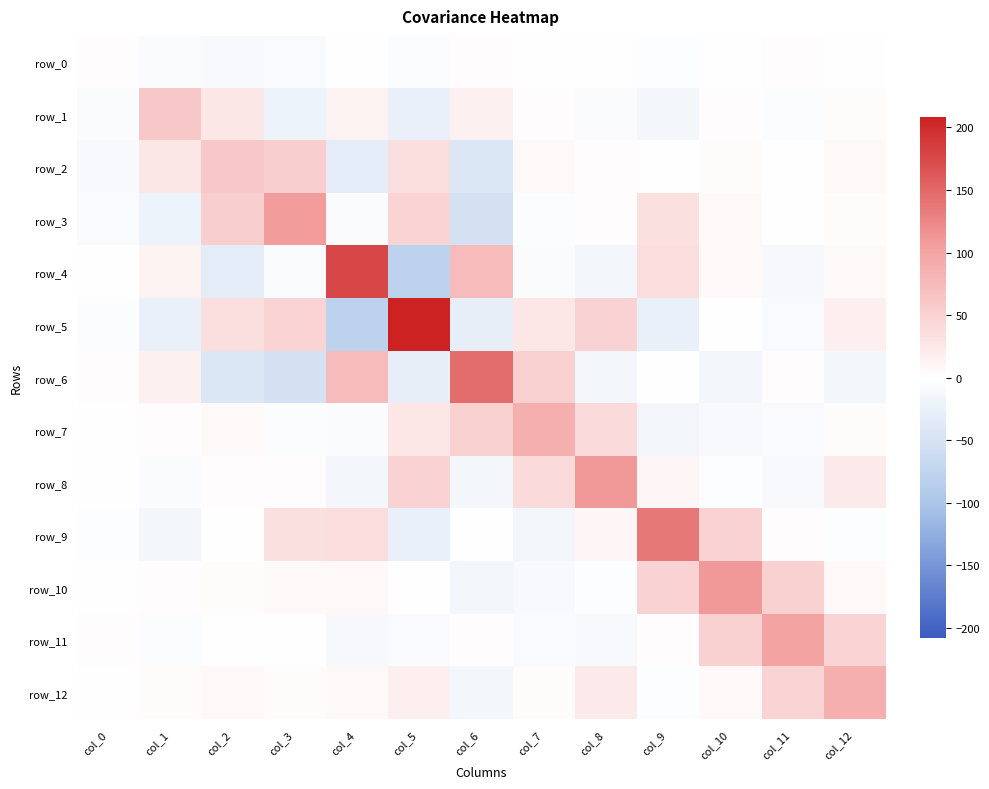

True or false: row_12 has a value of 47.0 at col_11.

True